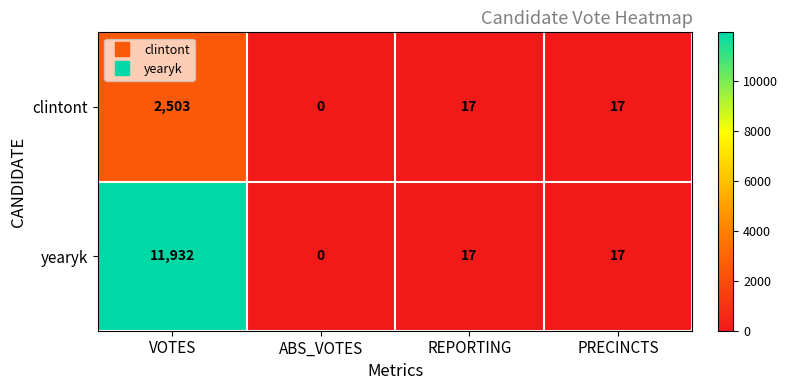

Which series changed the most between VOTES and PRECINCTS?

yearyk